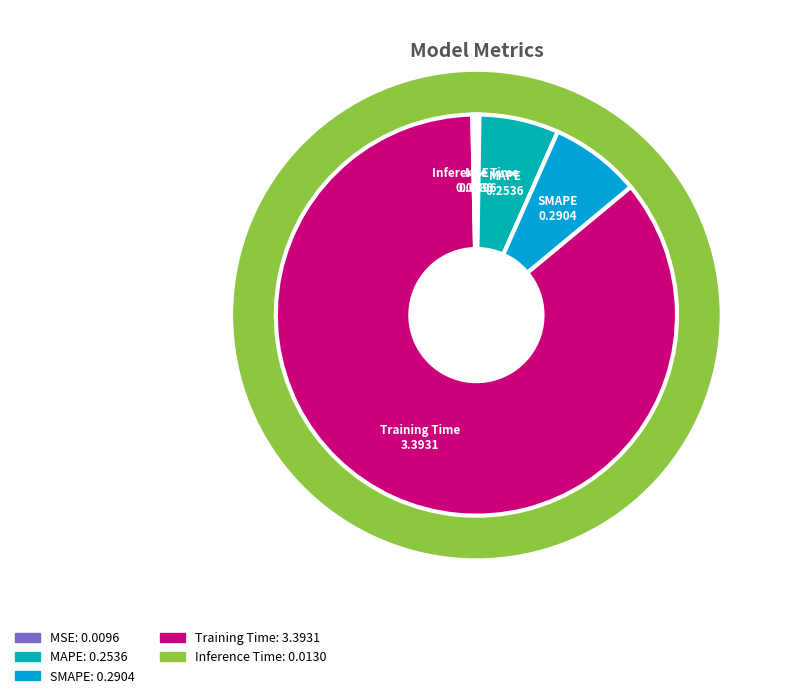

How many segments does this pie chart have?

5